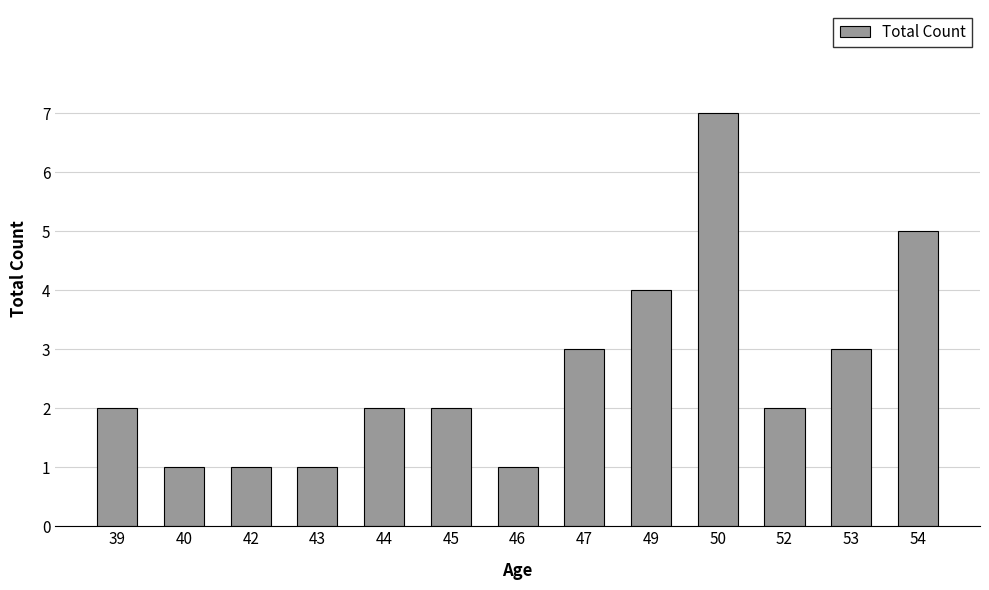

How many bars are there in total?

13